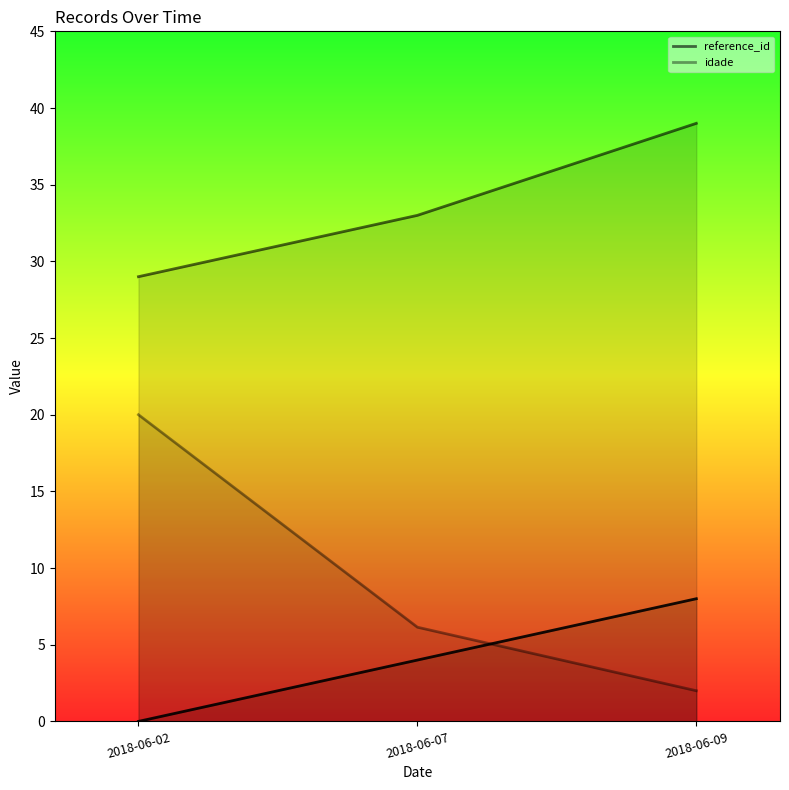

At which label does reference_id first exceed 33?

2018-06-09